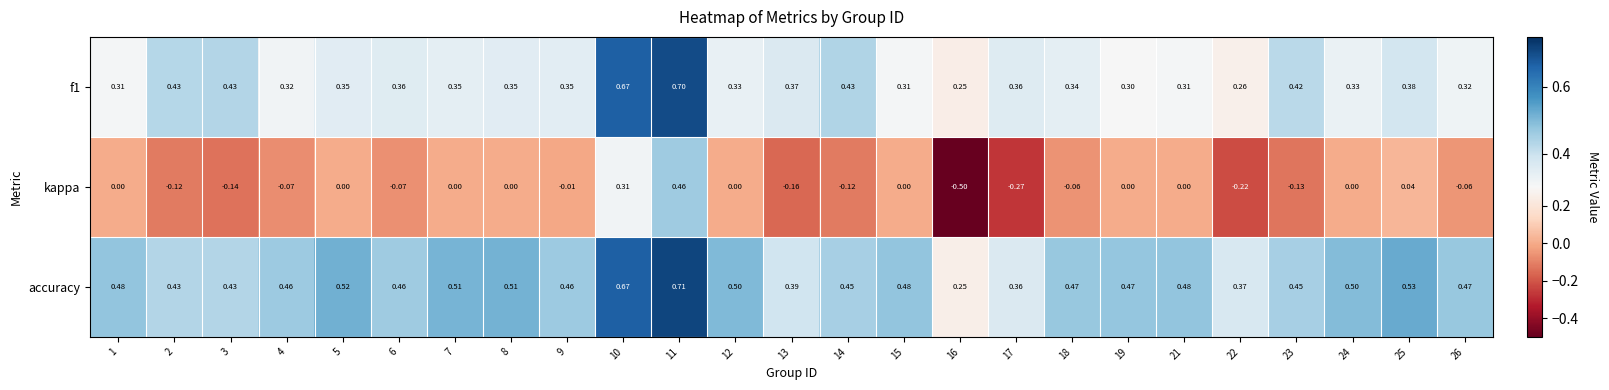

Which series has the widest spread of values?

kappa